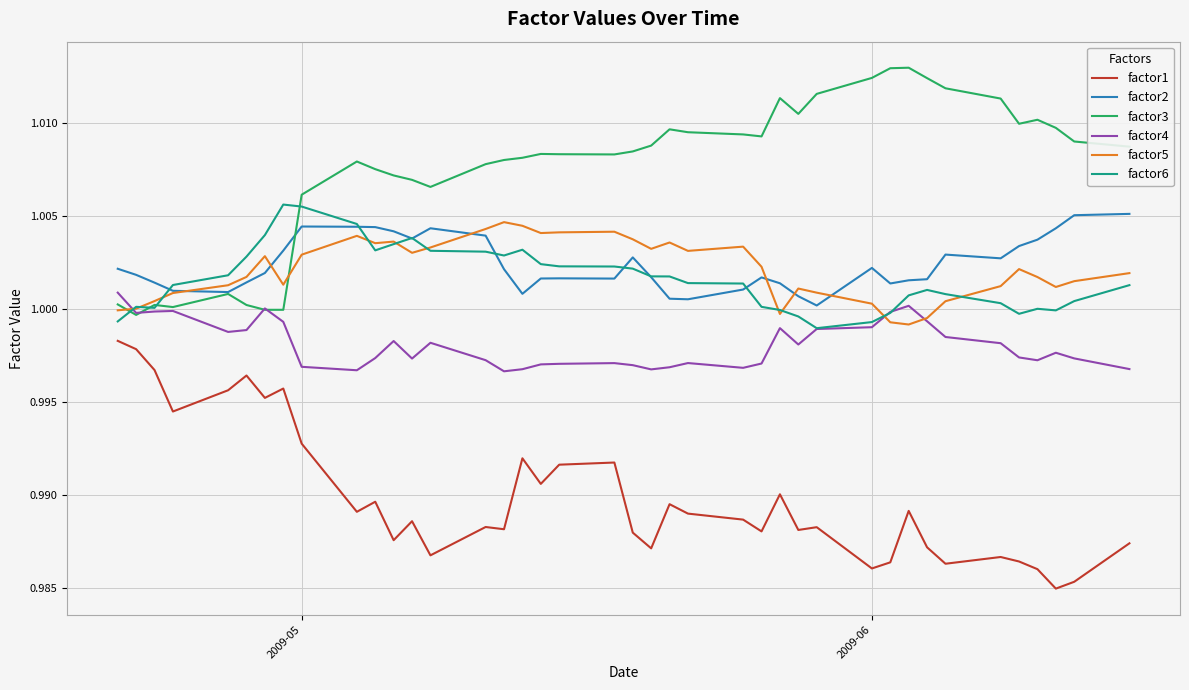

True or false: factor4 and factor2 intersect in this chart.

False